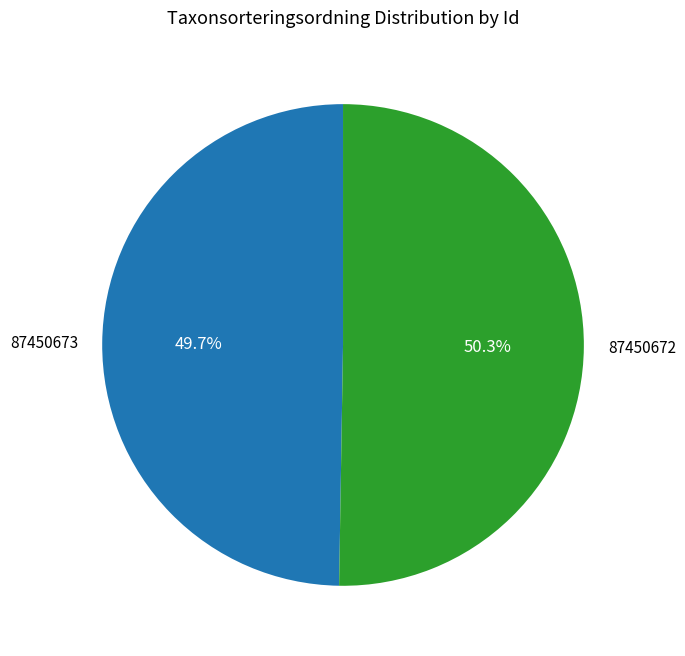

To the nearest percent, what percentage of the pie is 87450672?

50%